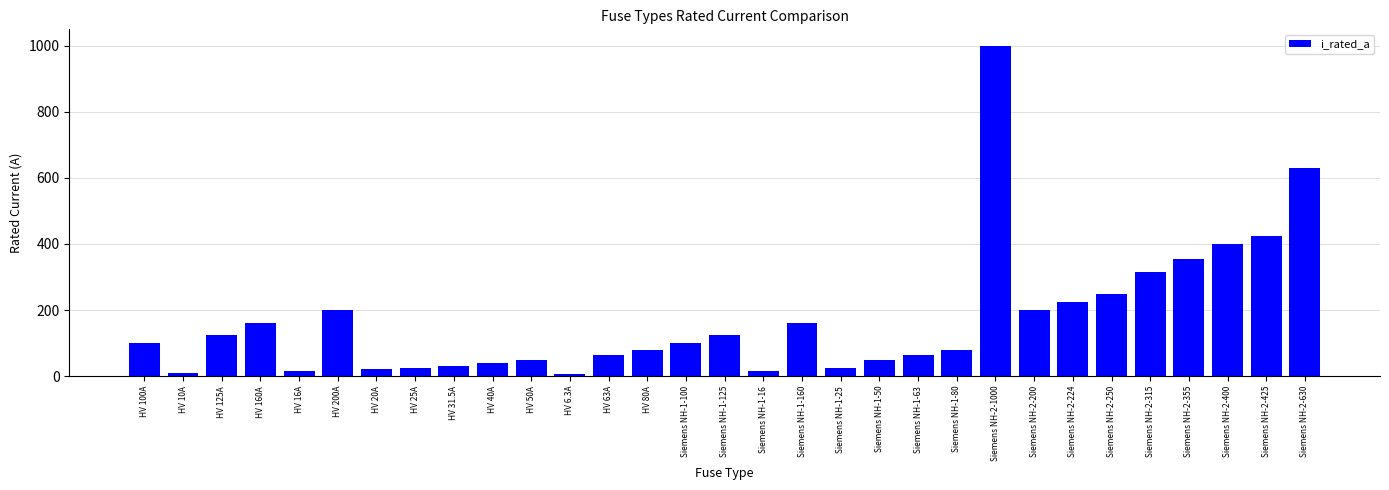

The chart shows a value of 16.0 at Siemens NH-1-16. True or false?

True